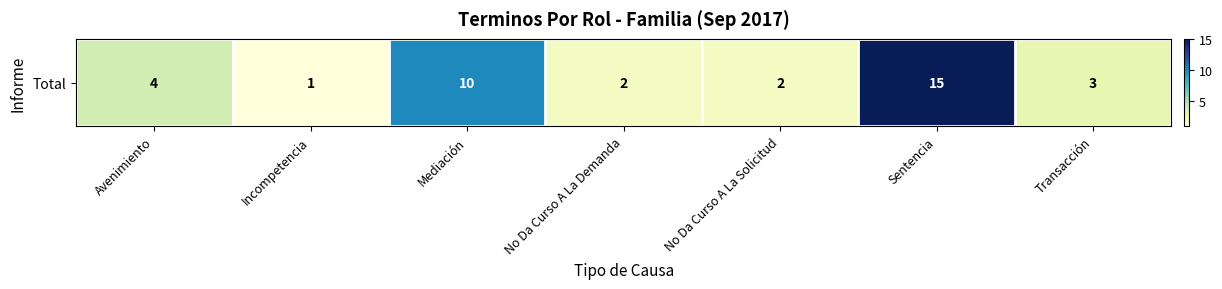

List the labels in order of value, smallest first.

Incompetencia, No Da Curso A La Demanda, No Da Curso A La Solicitud, Transacción, Avenimiento, Mediación, Sentencia